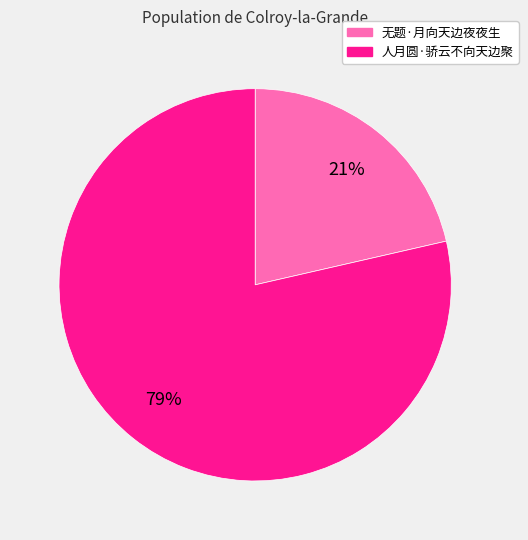

Is it true that 无题·月向天边夜夜生 is 34% of the pie?

False